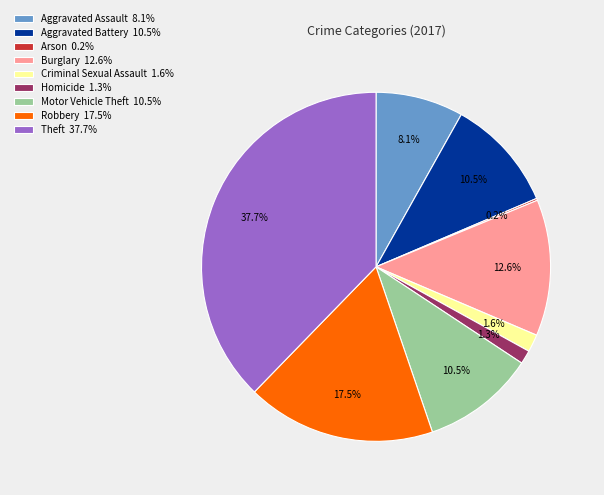

To the nearest percent, what is the average slice percentage?

11%